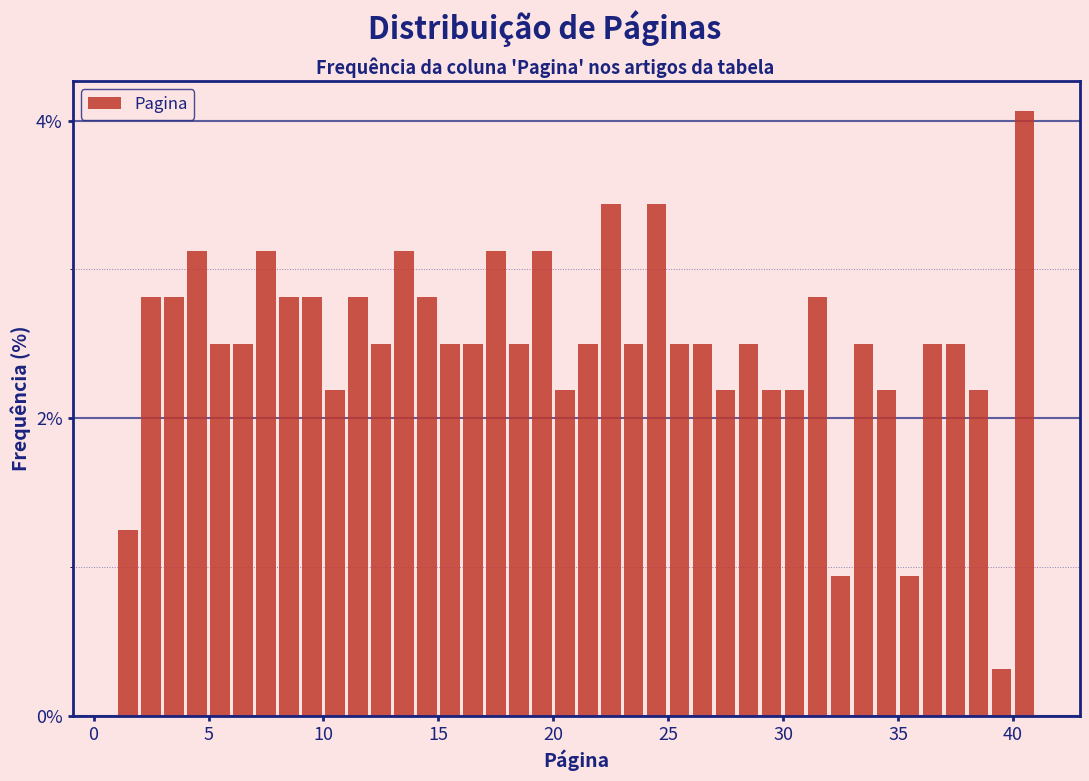

Read against the x-axis, roughly where is the centre of the tallest bar?

40.5